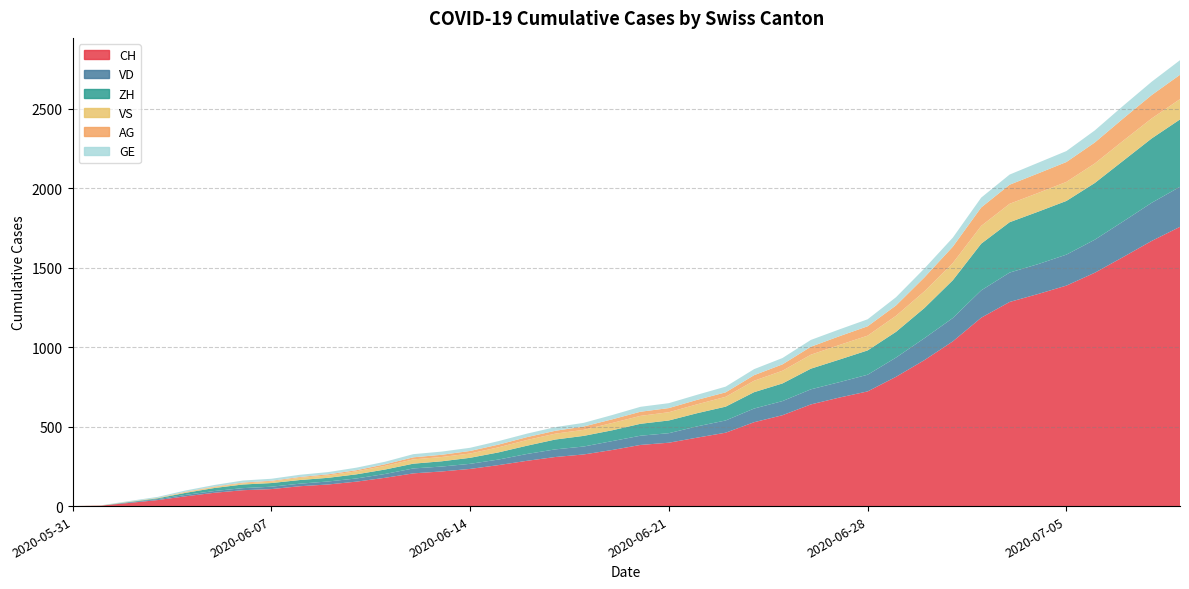

Reading left to right, extract all data points from this chart.

CH: 2020-05-31=0	2020-06-01=3	2020-06-02=20	2020-06-03=38	2020-06-04=62	2020-06-05=84	2020-06-06=100	2020-06-07=107	2020-06-08=125	2020-06-09=136	2020-06-10=154	2020-06-11=178	2020-06-12=206	2020-06-13=218	2020-06-14=234	2020-06-15=258	2020-06-16=285	2020-06-17=309	2020-06-18=325	2020-06-19=353	2020-06-20=385	2020-06-21=399	2020-06-22=431	2020-06-23=462	2020-06-24=528	2020-06-25=572	2020-06-26=640	2020-06-27=683	2020-06-28=722	2020-06-29=814	2020-06-30=919	2020-07-01=1037	2020-07-02=1186	2020-07-03=1285	2020-07-04=1335	2020-07-05=1388	2020-07-06=1469	2020-07-07=1568	2020-07-08=1669	2020-07-09=1758
VD: 2020-05-31=0	2020-06-01=0	2020-06-02=4	2020-06-03=6	2020-06-04=9	2020-06-05=11	2020-06-06=13	2020-06-07=15	2020-06-08=16	2020-06-09=19	2020-06-10=20	2020-06-11=24	2020-06-12=31	2020-06-13=31	2020-06-14=32	2020-06-15=35	2020-06-16=43	2020-06-17=48	2020-06-18=50	2020-06-19=56	2020-06-20=58	2020-06-21=60	2020-06-22=71	2020-06-23=77	2020-06-24=86	2020-06-25=89	2020-06-26=95	2020-06-27=97	2020-06-28=105	2020-06-29=121	2020-06-30=138	2020-07-01=147	2020-07-02=172	2020-07-03=185	2020-07-04=188	2020-07-05=195	2020-07-06=208	2020-07-07=224	2020-07-08=240	2020-07-09=252
ZH: 2020-05-31=0	2020-06-01=0	2020-06-02=2	2020-06-03=5	2020-06-04=13	2020-06-05=19	2020-06-06=23	2020-06-07=23	2020-06-08=23	2020-06-09=23	2020-06-10=26	2020-06-11=28	2020-06-12=30	2020-06-13=33	2020-06-14=38	2020-06-15=45	2020-06-16=52	2020-06-17=62	2020-06-18=67	2020-06-19=68	2020-06-20=75	2020-06-21=80	2020-06-22=83	2020-06-23=87	2020-06-24=103	2020-06-25=111	2020-06-26=130	2020-06-27=142	2020-06-28=153	2020-06-29=162	2020-06-30=190	2020-07-01=238	2020-07-02=294	2020-07-03=317	2020-07-04=330	2020-07-05=338	2020-07-06=357	2020-07-07=382	2020-07-08=405	2020-07-09=424
VS: 2020-05-31=0	2020-06-01=1	2020-06-02=2	2020-06-03=2	2020-06-04=4	2020-06-05=6	2020-06-06=7	2020-06-07=9	2020-06-08=14	2020-06-09=15	2020-06-10=19	2020-06-11=23	2020-06-12=27	2020-06-13=27	2020-06-14=27	2020-06-15=32	2020-06-16=36	2020-06-17=37	2020-06-18=38	2020-06-19=46	2020-06-20=50	2020-06-21=52	2020-06-22=56	2020-06-23=62	2020-06-24=72	2020-06-25=80	2020-06-26=88	2020-06-27=92	2020-06-28=93	2020-06-29=101	2020-06-30=105	2020-07-01=108	2020-07-02=112	2020-07-03=116	2020-07-04=118	2020-07-05=120	2020-07-06=123	2020-07-07=126	2020-07-08=126	2020-07-09=128
AG: 2020-05-31=0	2020-06-01=0	2020-06-02=0	2020-06-03=1	2020-06-04=3	2020-06-05=3	2020-06-06=5	2020-06-07=5	2020-06-08=5	2020-06-09=7	2020-06-10=7	2020-06-11=10	2020-06-12=13	2020-06-13=14	2020-06-14=16	2020-06-15=17	2020-06-16=18	2020-06-17=18	2020-06-18=21	2020-06-19=23	2020-06-20=26	2020-06-21=26	2020-06-22=28	2020-06-23=28	2020-06-24=35	2020-06-25=40	2020-06-26=50	2020-06-27=55	2020-06-28=59	2020-06-29=65	2020-06-30=88	2020-07-01=103	2020-07-02=116	2020-07-03=120	2020-07-04=123	2020-07-05=125	2020-07-06=132	2020-07-07=140	2020-07-08=147	2020-07-09=153
GE: 2020-05-31=0	2020-06-01=1	2020-06-02=4	2020-06-03=6	2020-06-04=8	2020-06-05=10	2020-06-06=13	2020-06-07=13	2020-06-08=14	2020-06-09=14	2020-06-10=16	2020-06-11=16	2020-06-12=20	2020-06-13=20	2020-06-14=20	2020-06-15=22	2020-06-16=22	2020-06-17=23	2020-06-18=23	2020-06-19=27	2020-06-20=31	2020-06-21=31	2020-06-22=32	2020-06-23=36	2020-06-24=38	2020-06-25=40	2020-06-26=43	2020-06-27=43	2020-06-28=44	2020-06-29=52	2020-06-30=56	2020-07-01=57	2020-07-02=62	2020-07-03=64	2020-07-04=67	2020-07-05=69	2020-07-06=76	2020-07-07=80	2020-07-08=84	2020-07-09=92